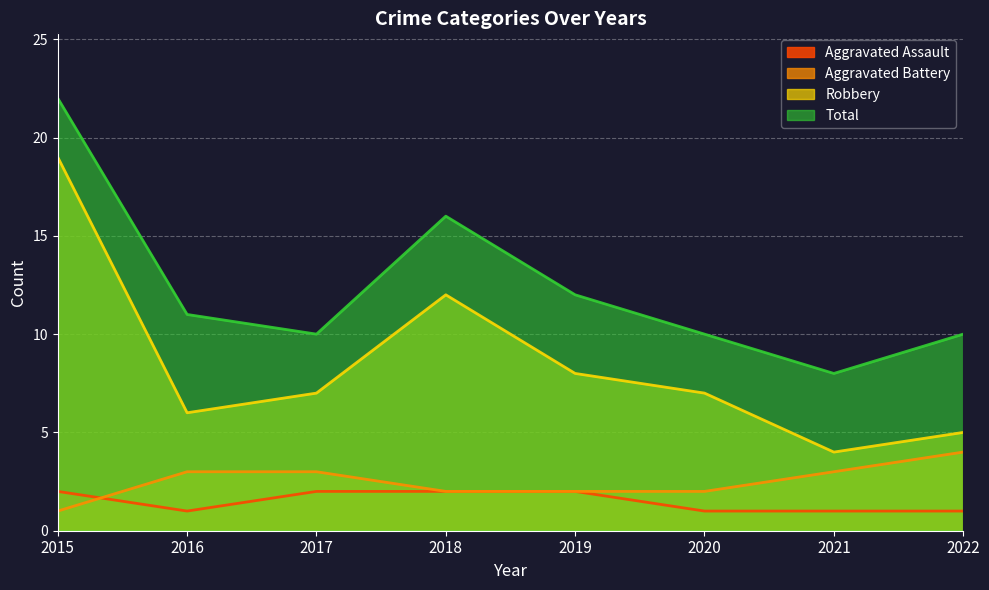

True or false: Aggravated Assault has more than 2 interior local peaks.

False